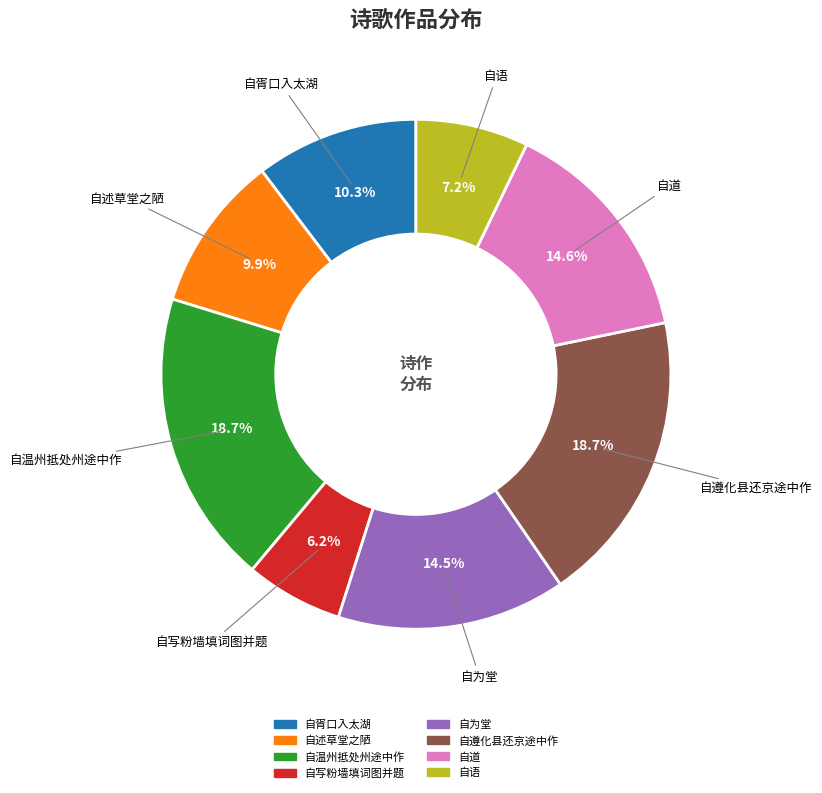

To the nearest percent, what is the difference between the largest and smallest slice percentages?

12%